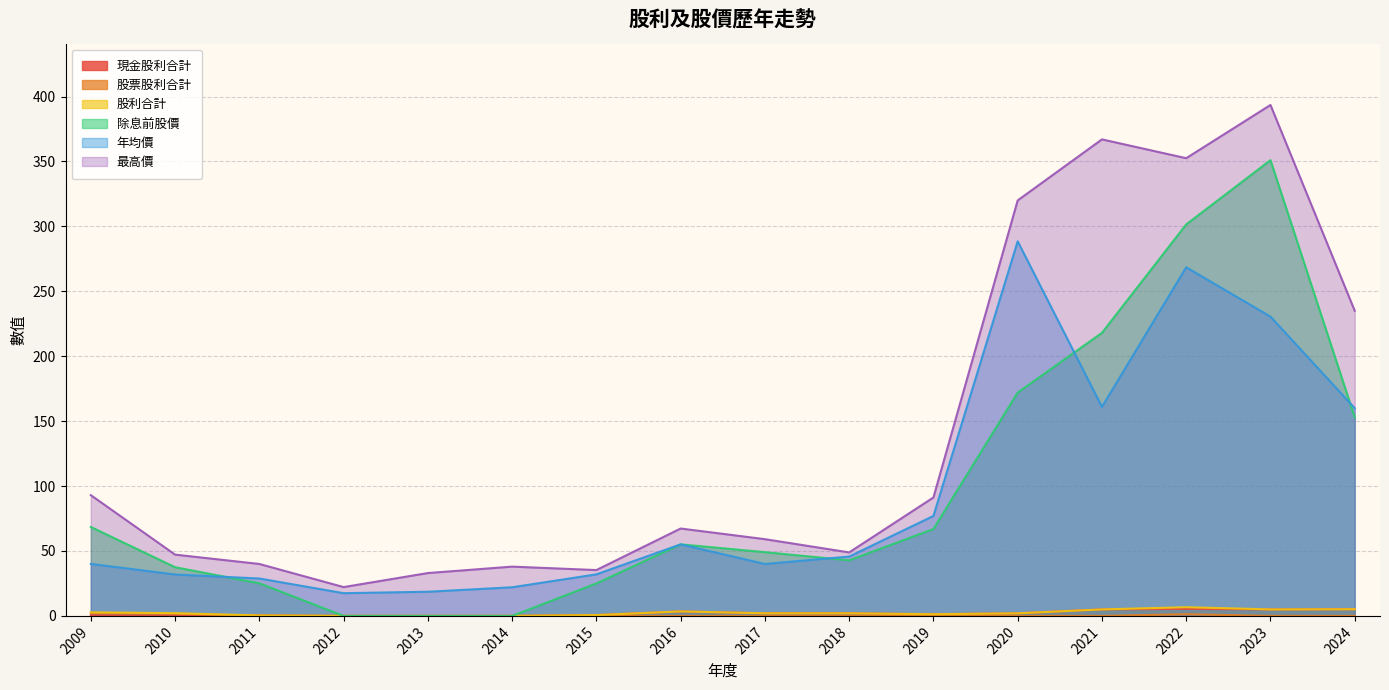

At 2023, list the series in order from largest to smallest.

最高價, 除息前股價, 年均價, 現金股利合計, 股利合計, 股票股利合計